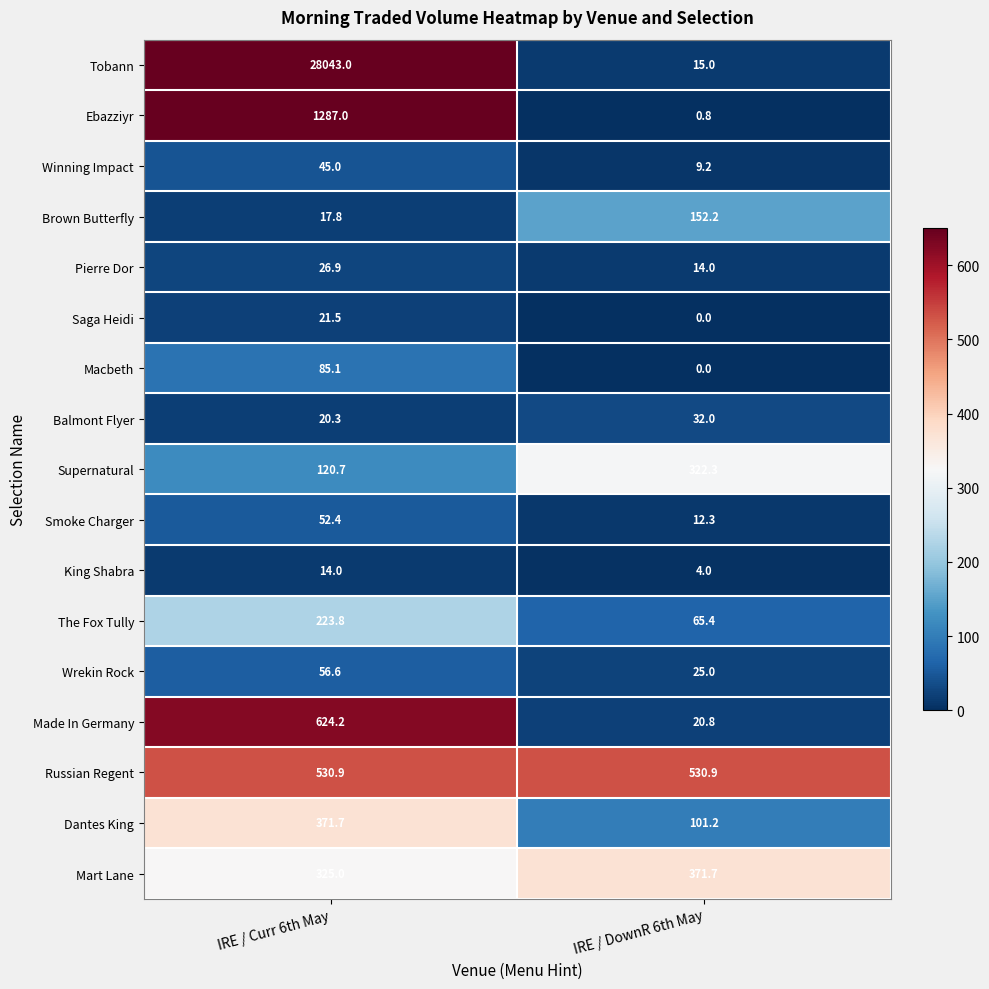

What is the difference between the Balmont Flyer values at IRE / Curr 6th May and IRE / DownR 6th May?

11.7